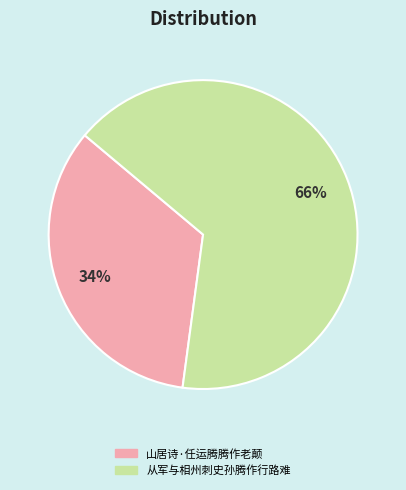

To the nearest percent, what is the difference between the largest and smallest slice percentages?

32%